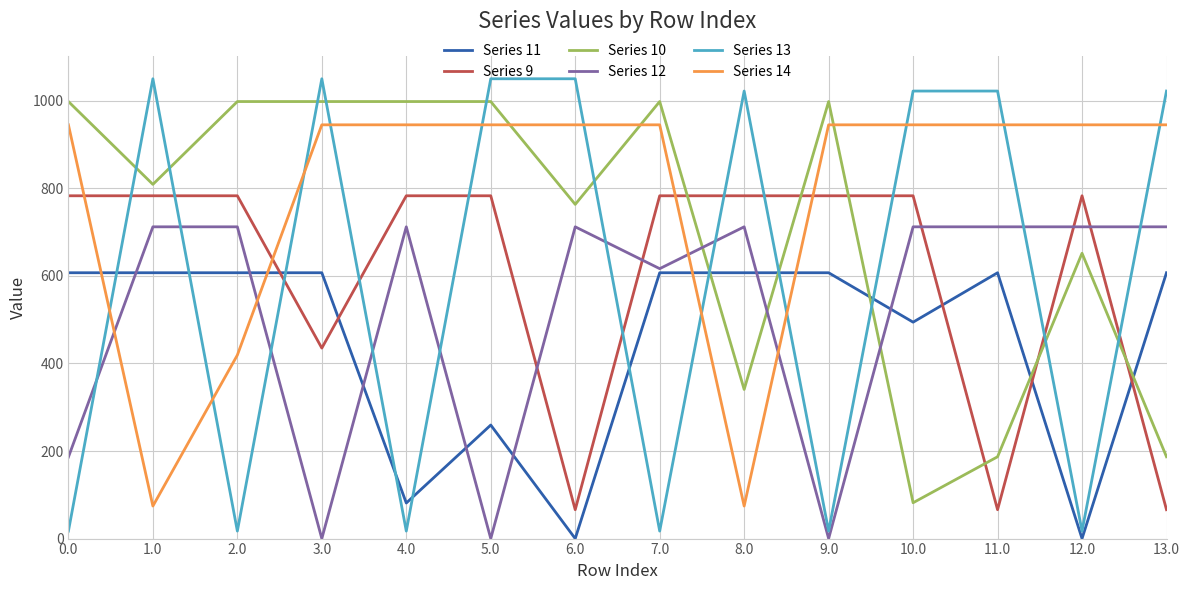

Reading left to right, extract all data points from this chart.

Series 11: 607.1	607.1	607.1	607.1	81.2	259.3	0.0	607.1	607.1	607.1	494.2	607.1	0.0	607.1
Series 9: 782.8	782.8	782.8	435.1	782.8	782.8	66.0	782.8	782.8	782.8	782.8	66.0	782.8	66.0
Series 10: 998.0	808.9	998.0	998.0	998.0	998.0	763.2	998.0	340.6	998.0	81.8	186.9	651.6	186.9
Series 12: 186.1	711.9	711.9	0.0	711.9	0.0	711.9	616.4	711.9	0.0	711.9	711.9	711.9	711.9
Series 13: 17.1	1050.0	17.1	1050.0	17.1	1050.0	1050.0	17.1	1022.0	17.1	1022.0	1022.0	17.1	1022.0
Series 14: 944.9	74.3	419.0	944.9	944.9	944.9	944.9	944.9	74.3	944.9	944.9	944.9	944.9	944.9